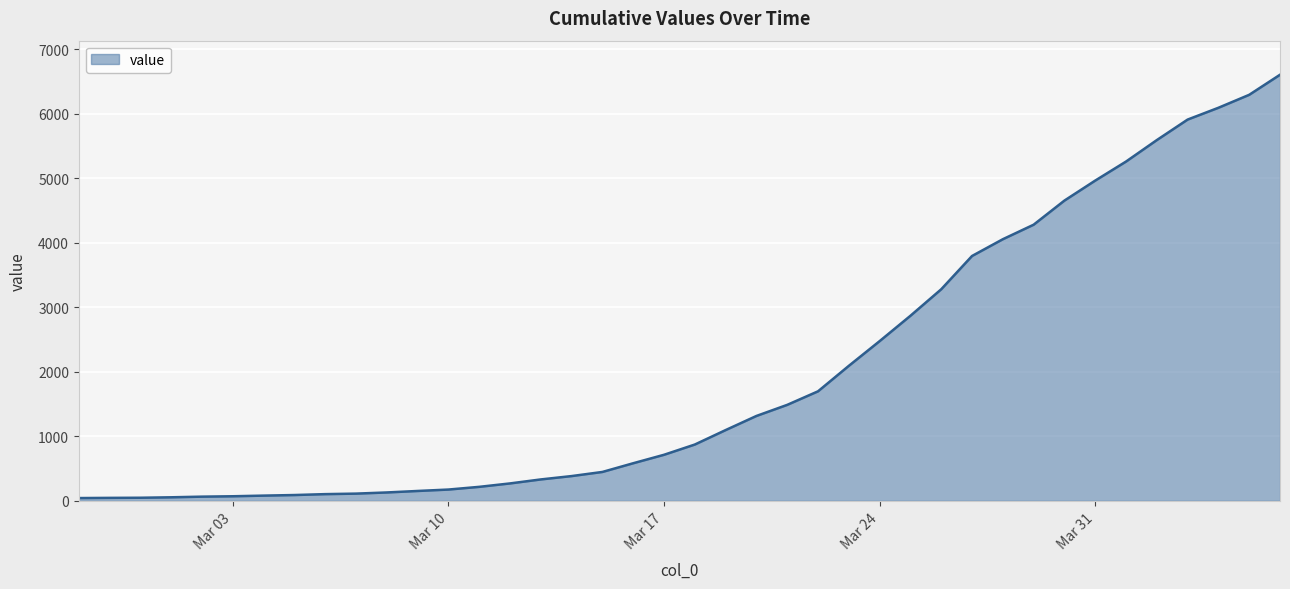

What is the maximum value shown in the chart?

6605